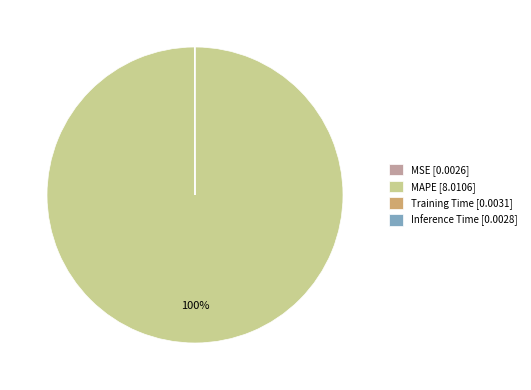

To the nearest percent, what is the average slice percentage?

25%